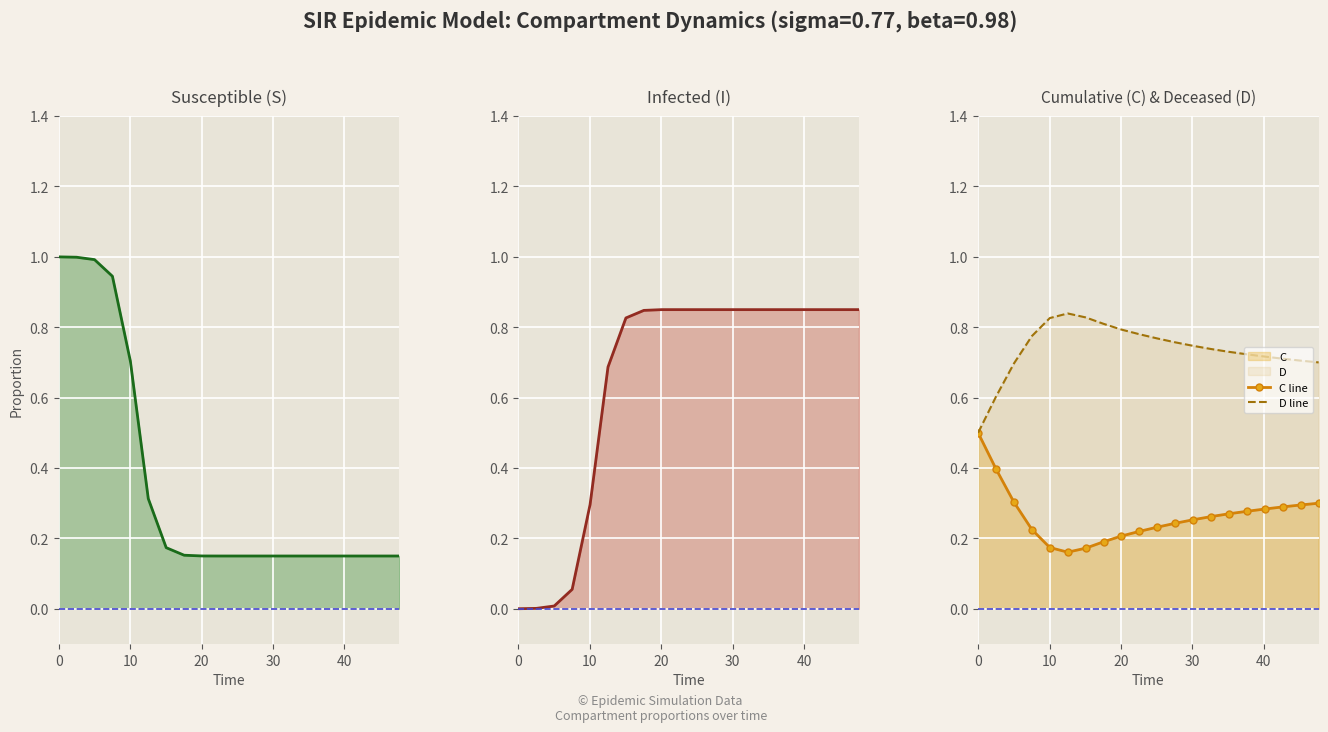

What is the lowest value of the D line series?

0.5